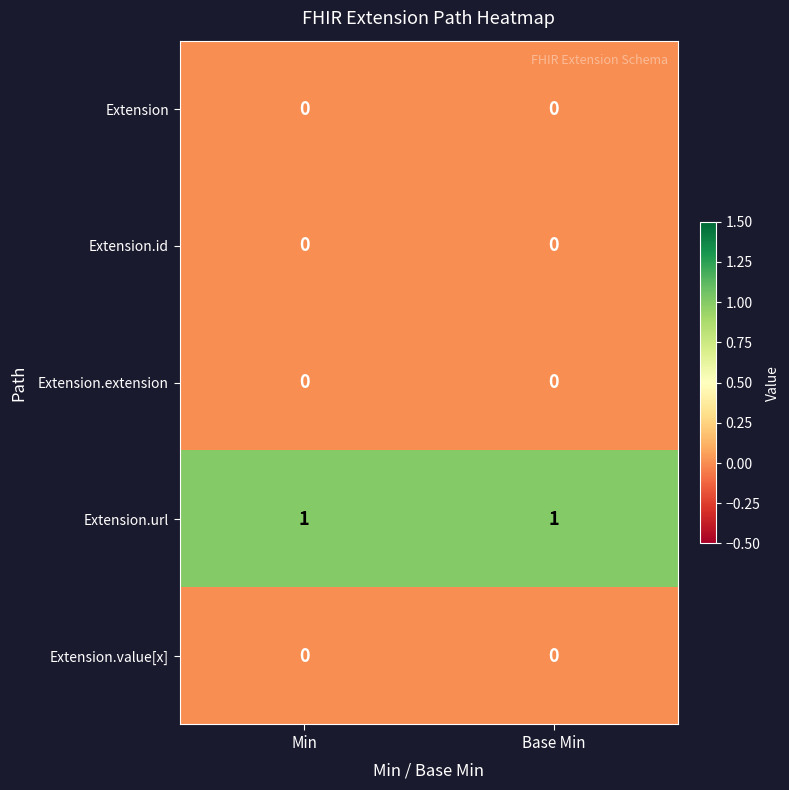

Is it true that Extension.id equals 0 at Min?

True